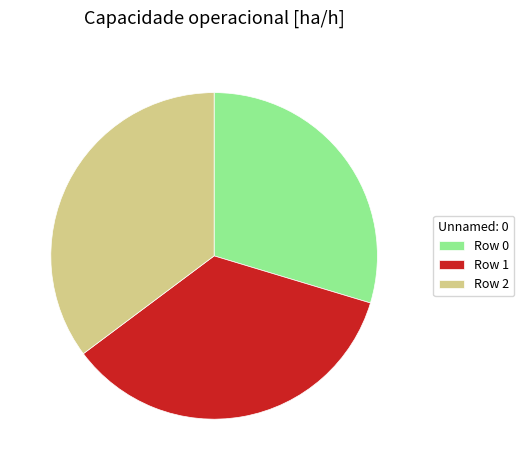

Is the sum of Row 1 and Row 2 greater than half?

Yes